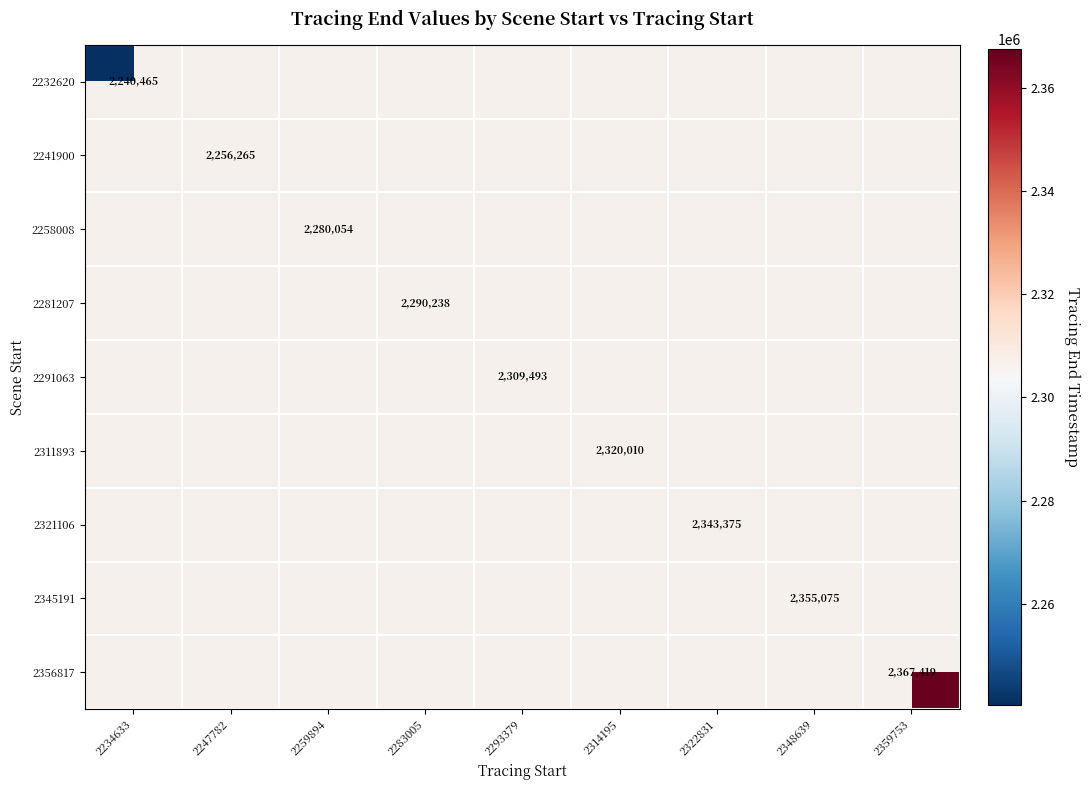

Is it true that 2291063 equals 1474175 at 2293379?

False